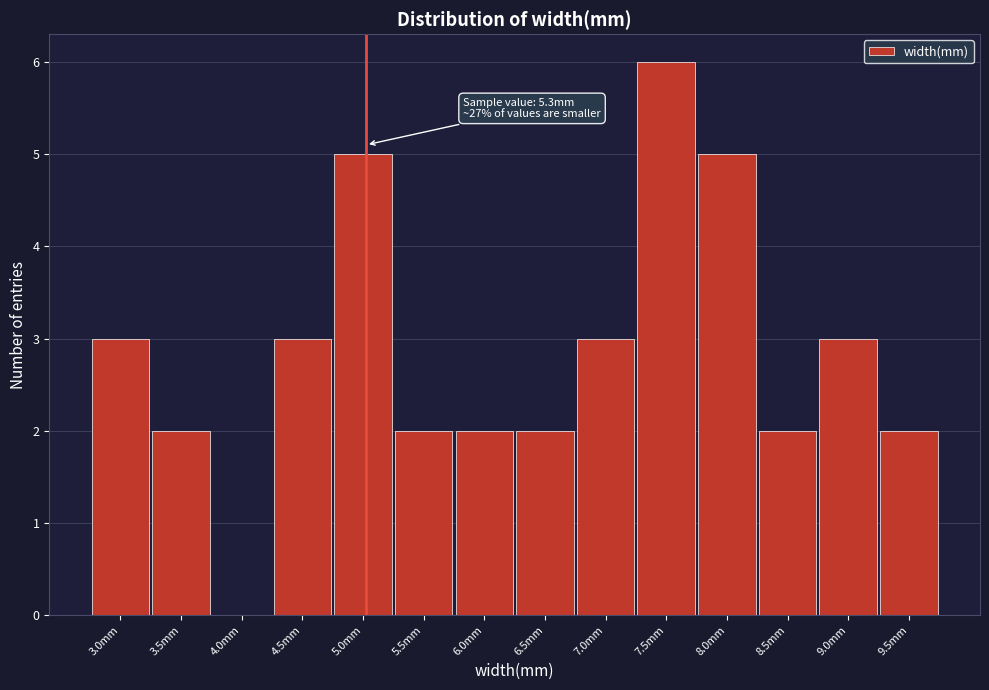

Reading left to right, what are all the values shown in this chart?

3.0mm=3	3.5mm=2	4.0mm=0	4.5mm=3	5.0mm=5	5.5mm=2	6.0mm=2	6.5mm=2	7.0mm=3	7.5mm=6	8.0mm=5	8.5mm=2	9.0mm=3	9.5mm=2